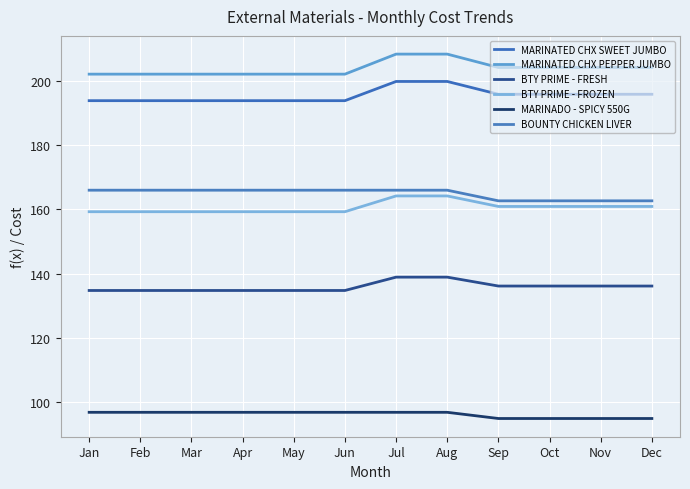

What is the spread (max minus min) of values at Nov?

109.6